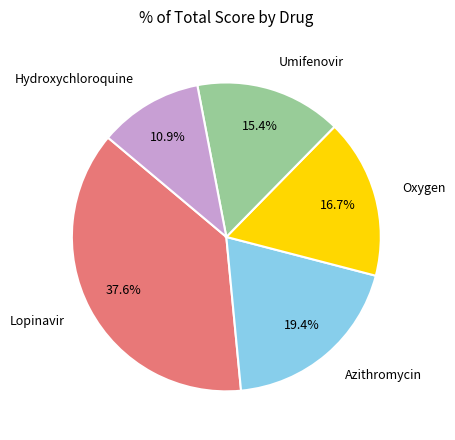

Does any single category account for the majority?

No